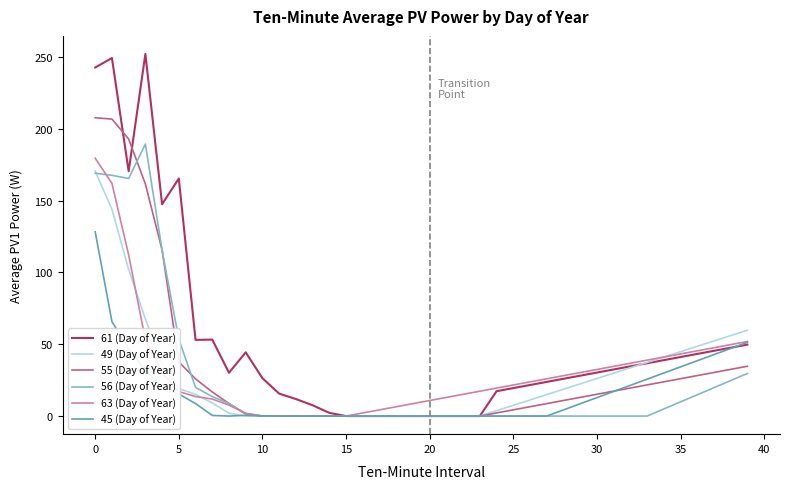

What is the average value of the 63 (Day of Year) series?

30.9